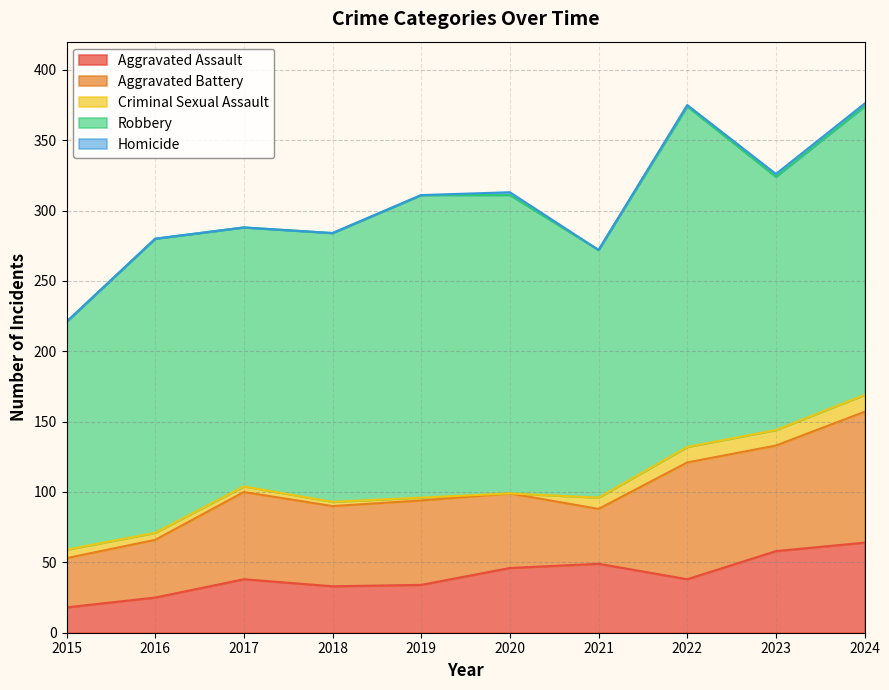

At which label does Aggravated Battery first exceed 60?

2017